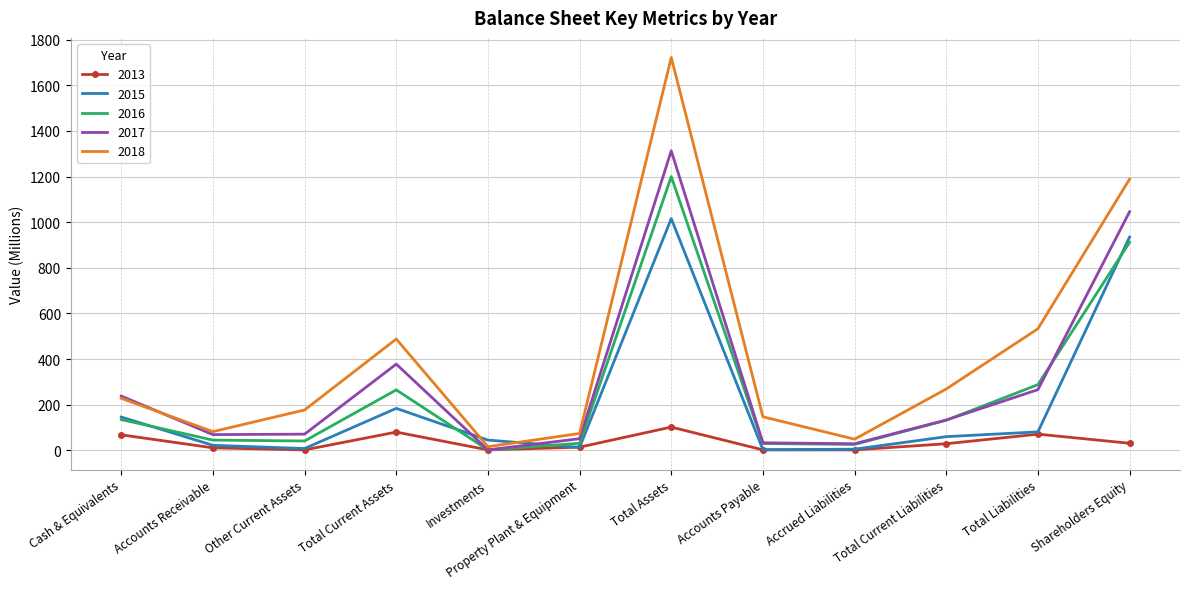

At which category does the chart reach its peak across all series?

Total Assets